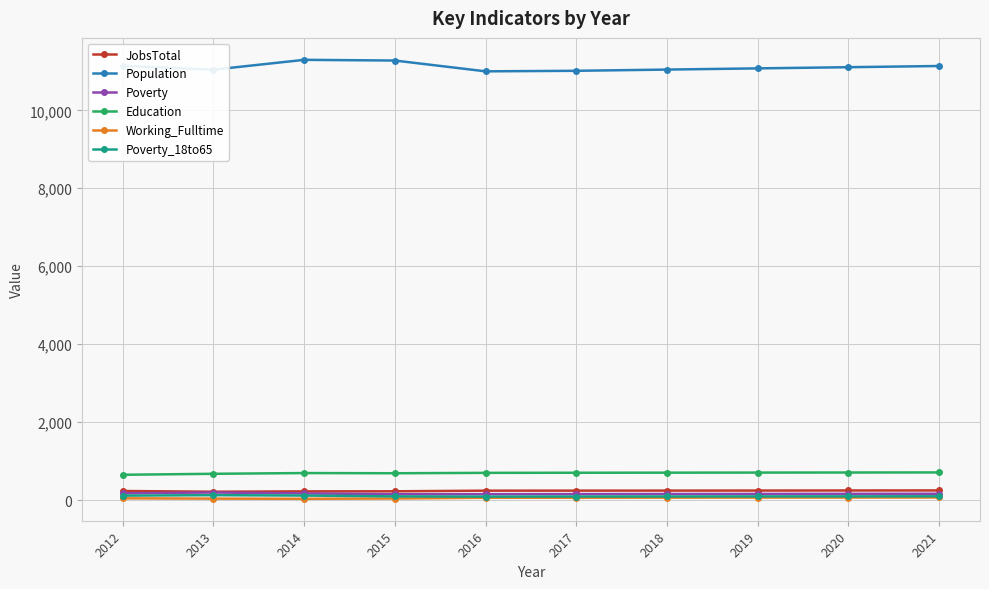

What is the value of the Working_Fulltime point at the 10th from the left?

70